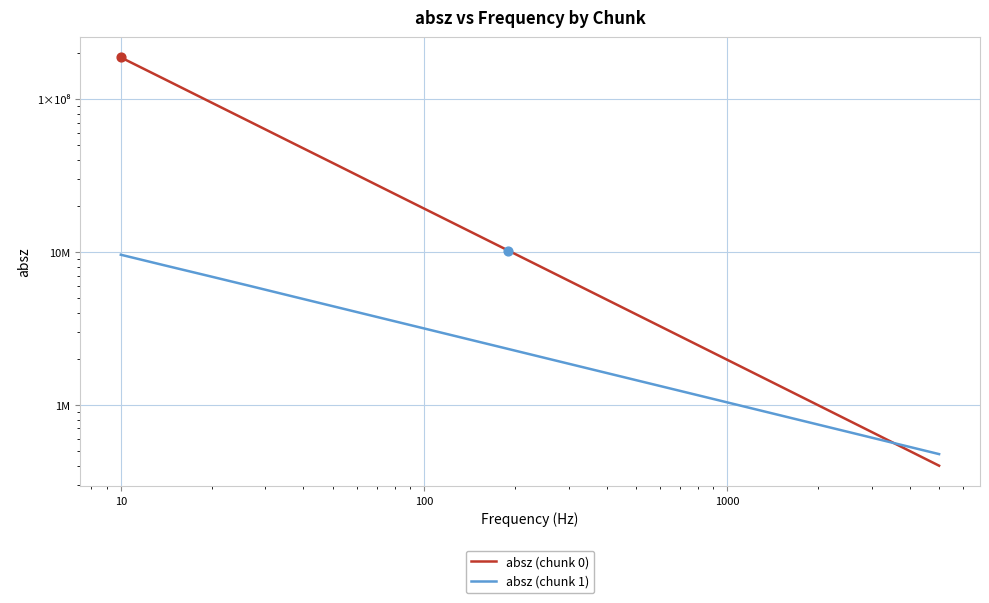

Which series reaches the minimum Y coordinate?

absz (chunk 0)